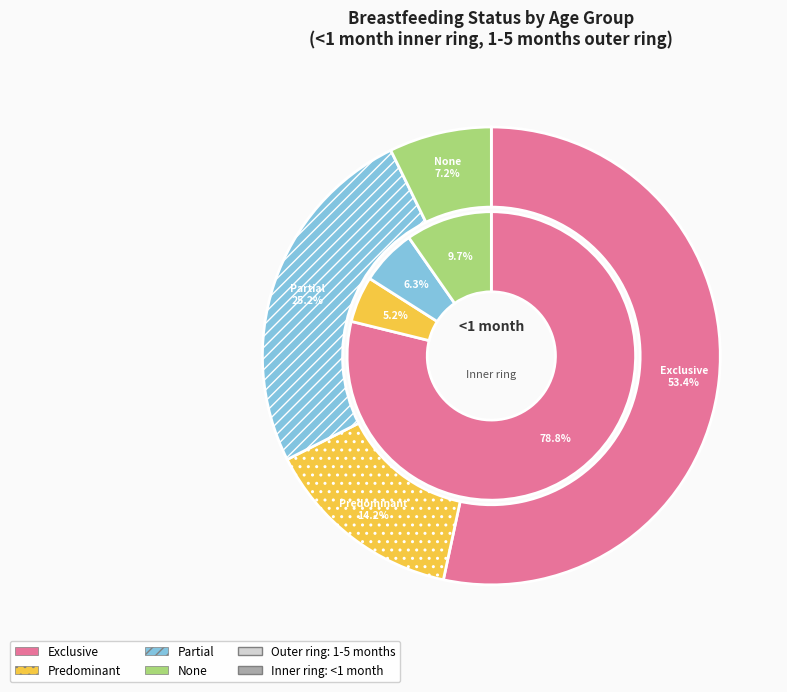

Is 0 the majority of the pie?

Yes